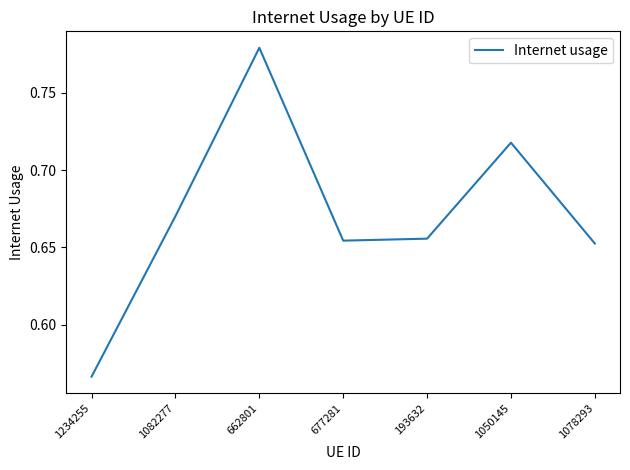

What position from the left is 193632?

5